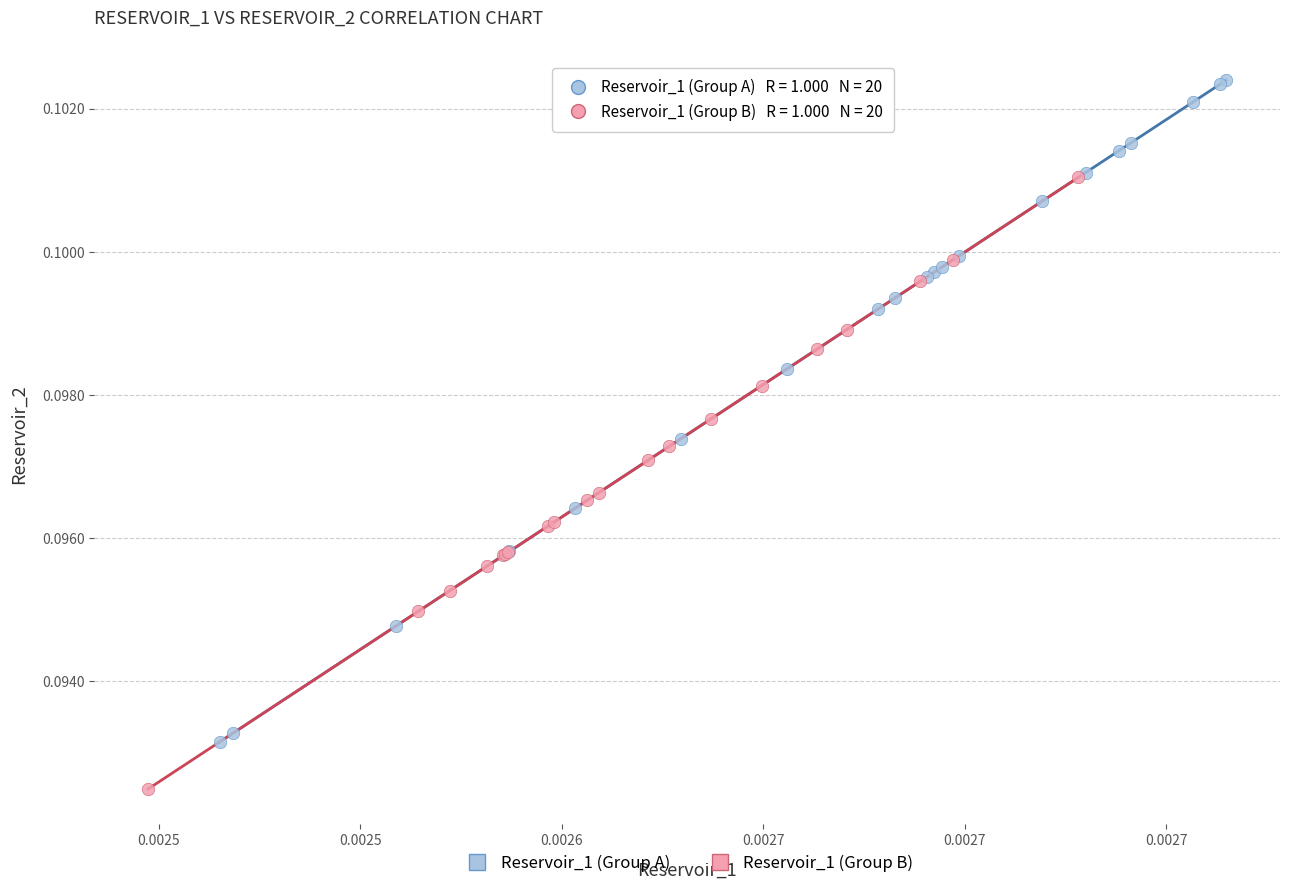

Which series has the largest Y range (max minus min)?

Reservoir_1 (Group A)